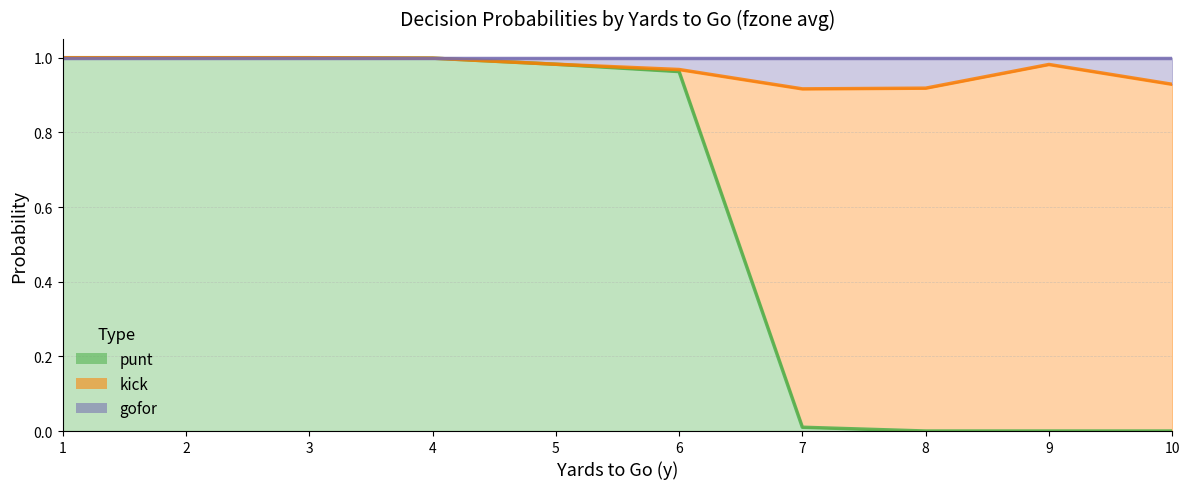

At how many categories does at least one series exceed 0?

10